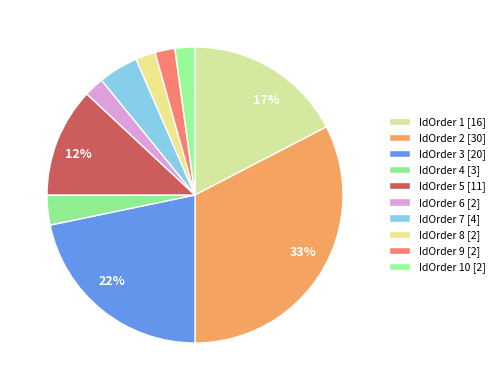

Rank the categories by value from highest to lowest.

2, 3, 1, 5, 7, 4, 6, 8, 9, 10